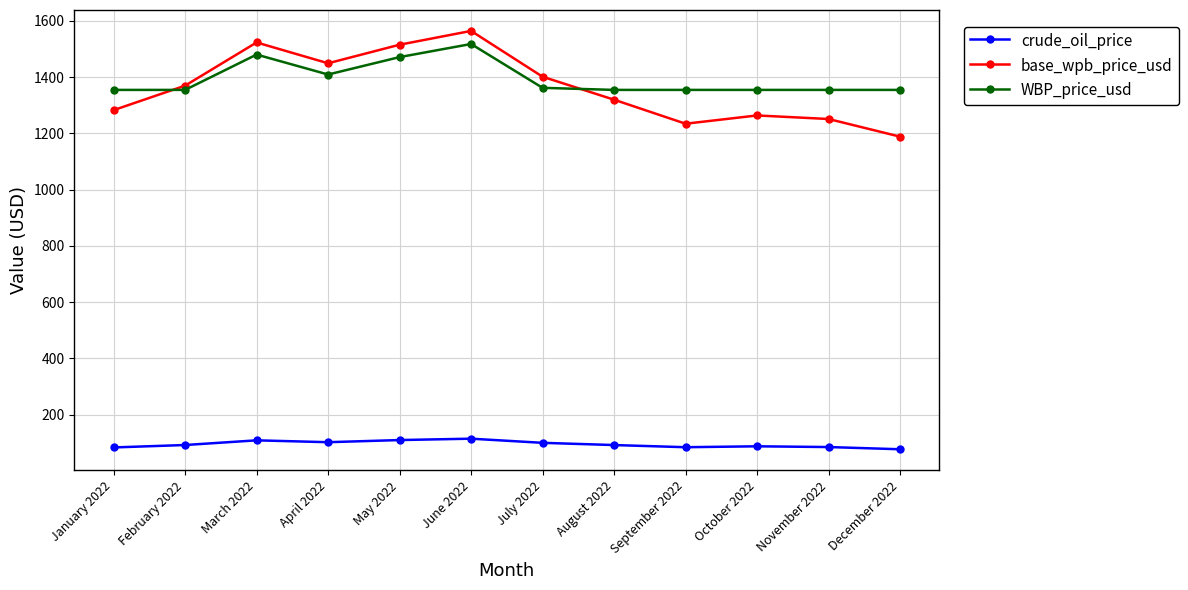

The value of WBP_price_usd at June 2022 is 2388.9. True or false?

False